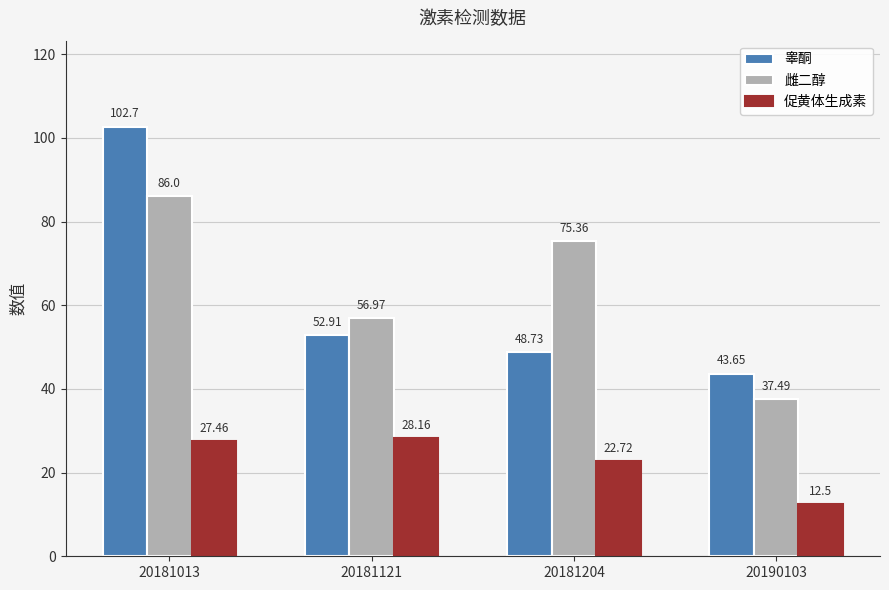

Which series has the largest range (max minus min)?

睾酮